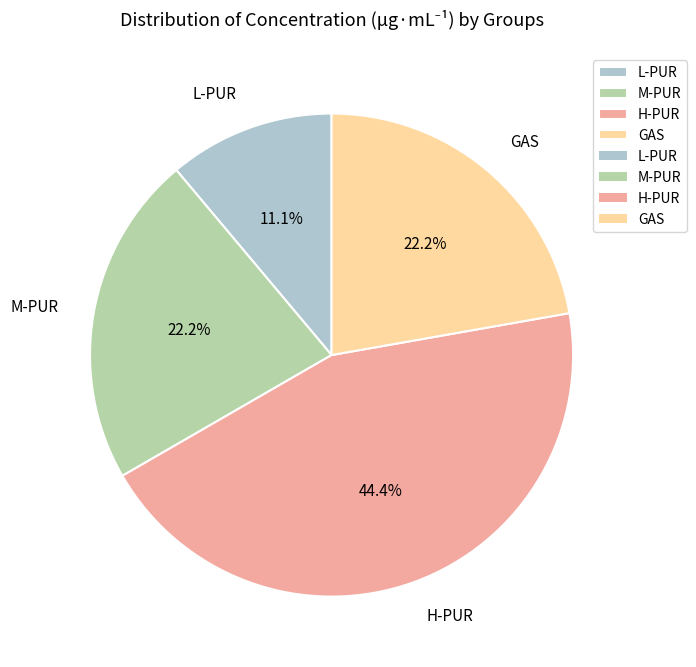

To the nearest percent, what is the combined percentage of M-PUR and H-PUR?

67%